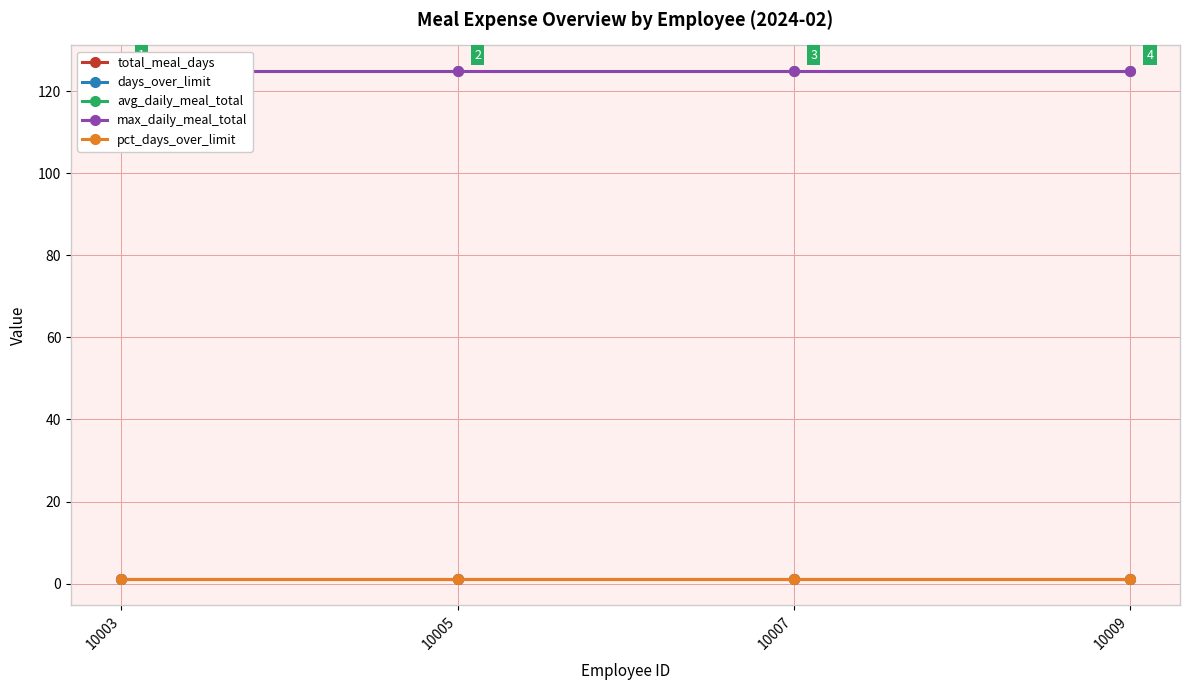

The value of total_meal_days at 10005 is 1. True or false?

True